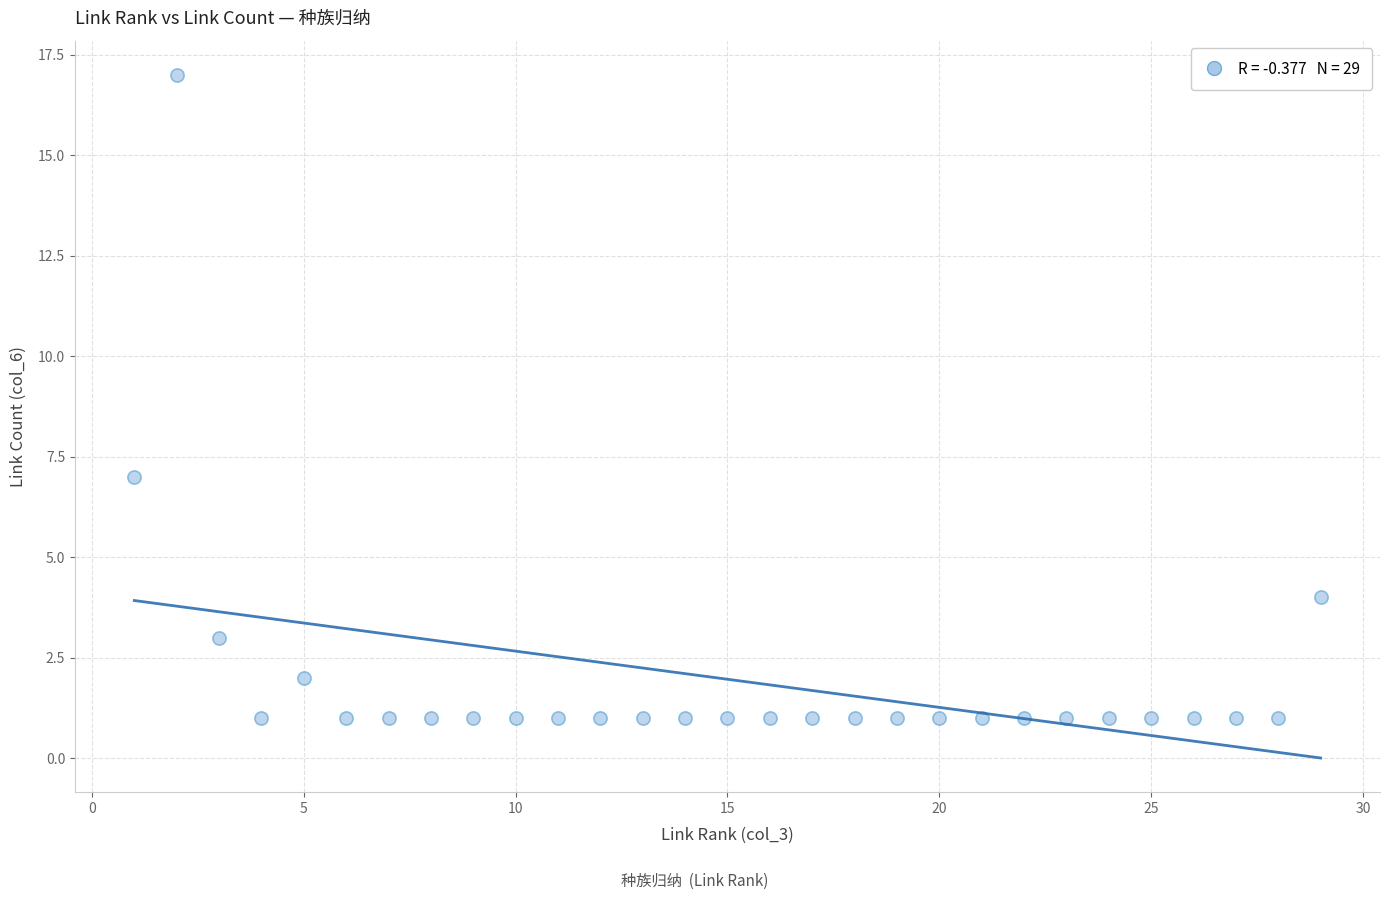

What is the range of Y values (max minus min)?

16